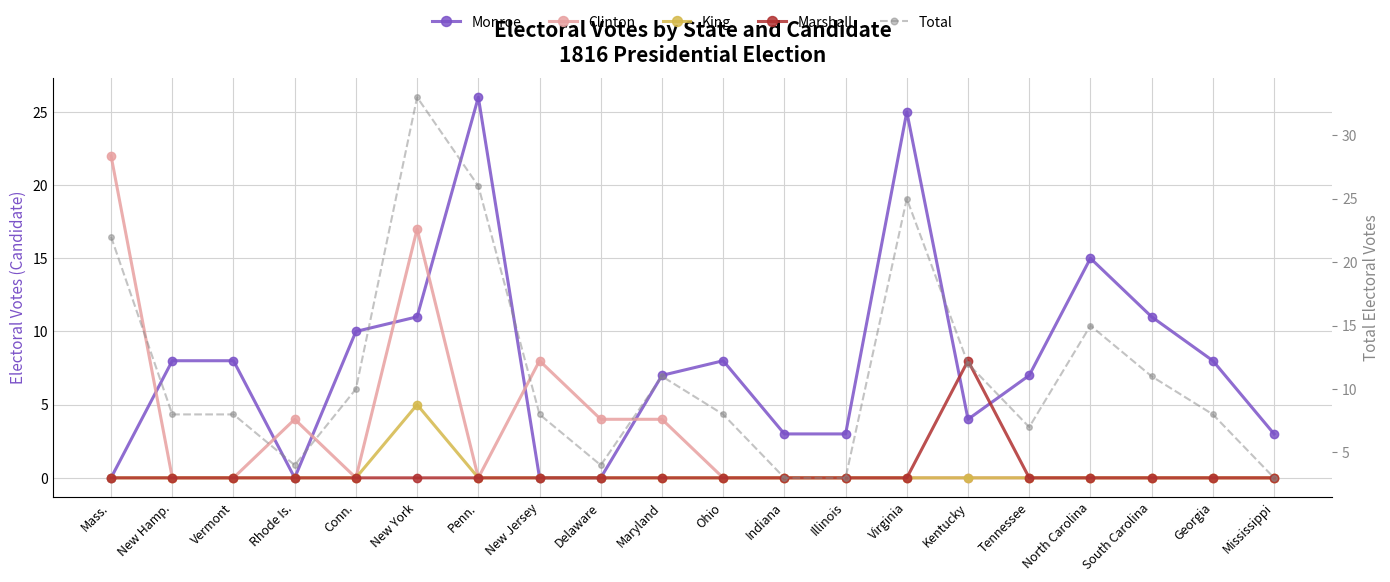

How many lines are shown in the chart?

5